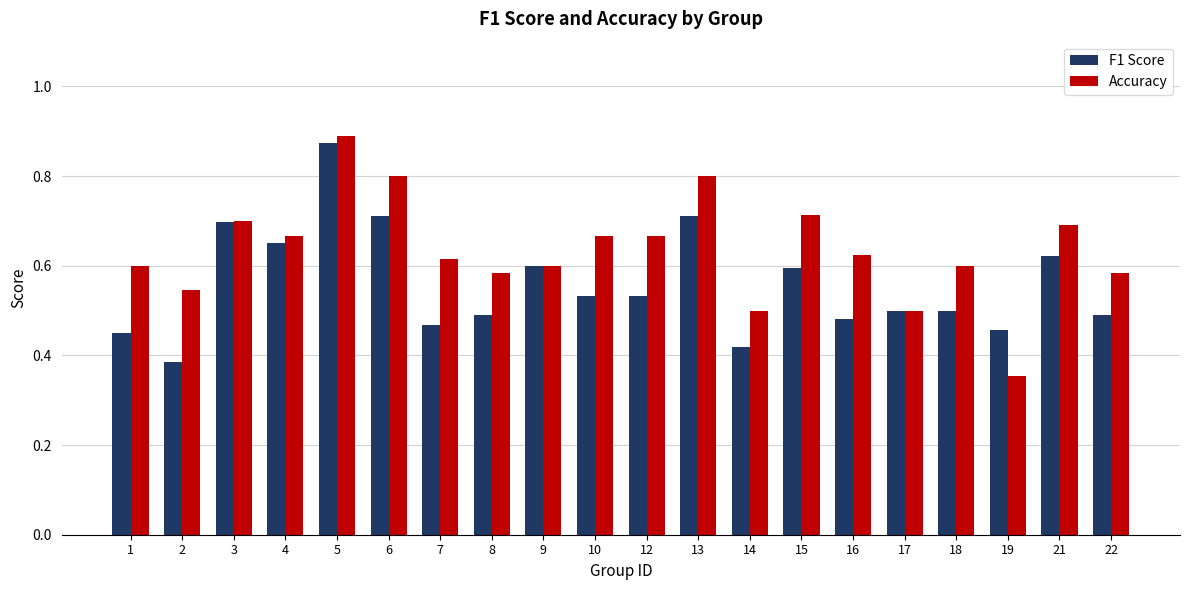

At which label is F1 Score closest to 0?

2